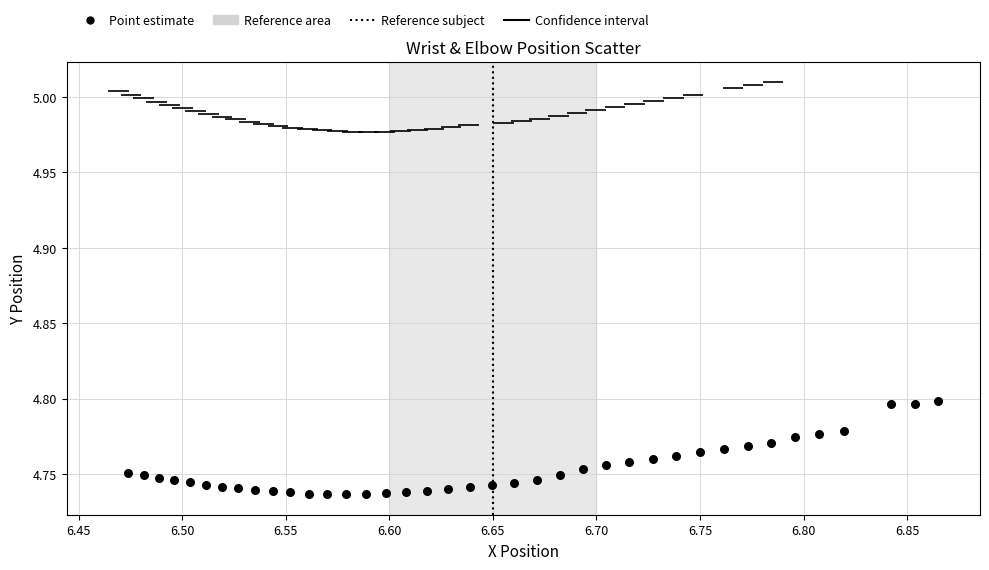

What is the range of X values (max minus min)?

0.4